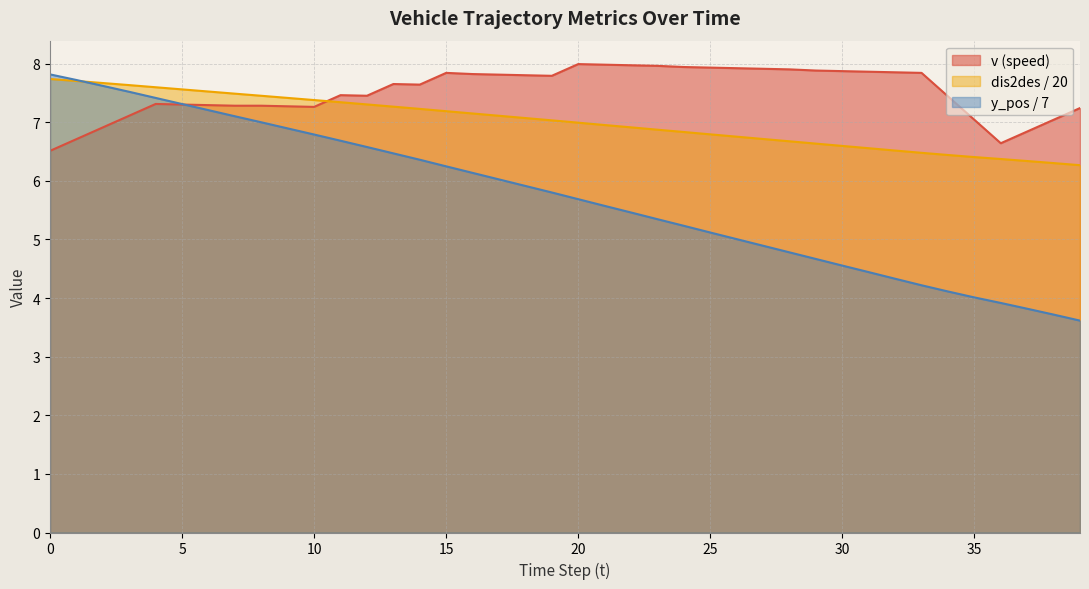

True or false: y_pos has more than 1 points higher than both neighbors.

False